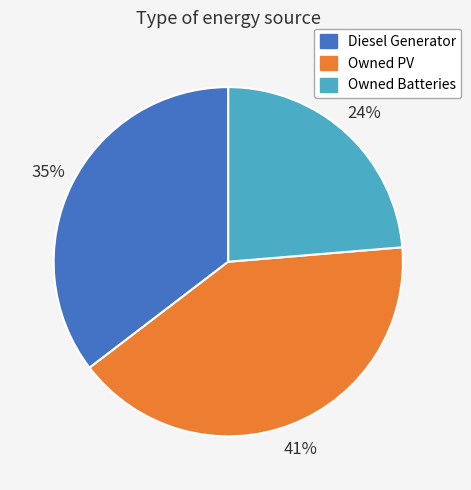

To the nearest percent, what is the combined percentage of Diesel Generator and Owned PV?

76%